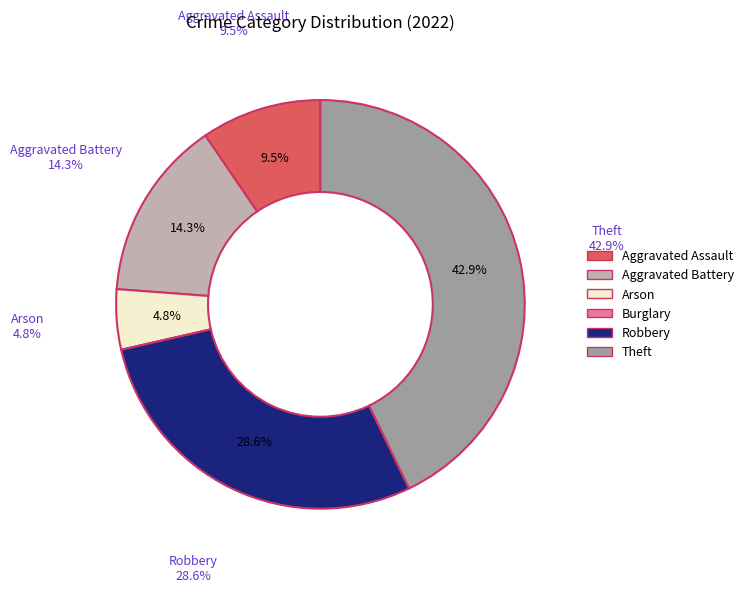

How many segments does this pie chart have?

6